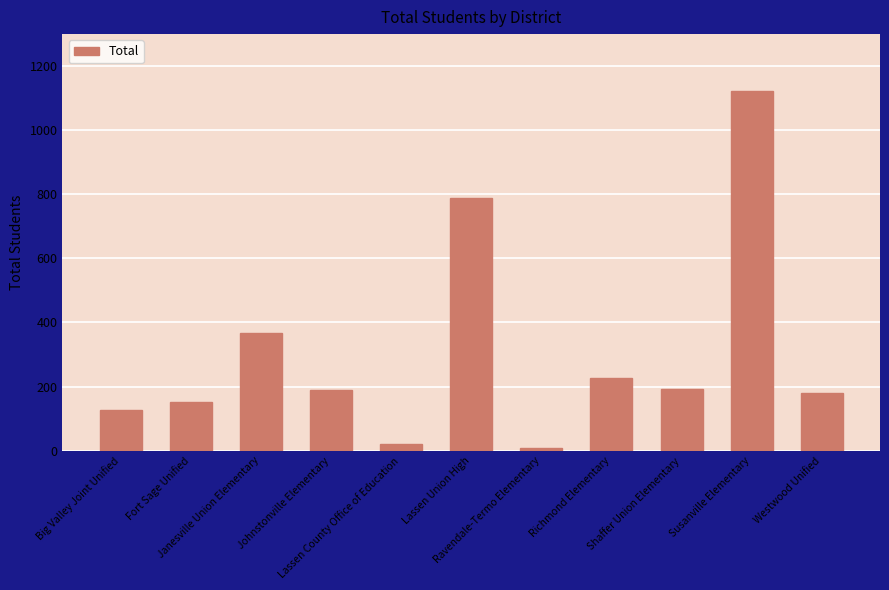

What is the greatest value displayed?

1122